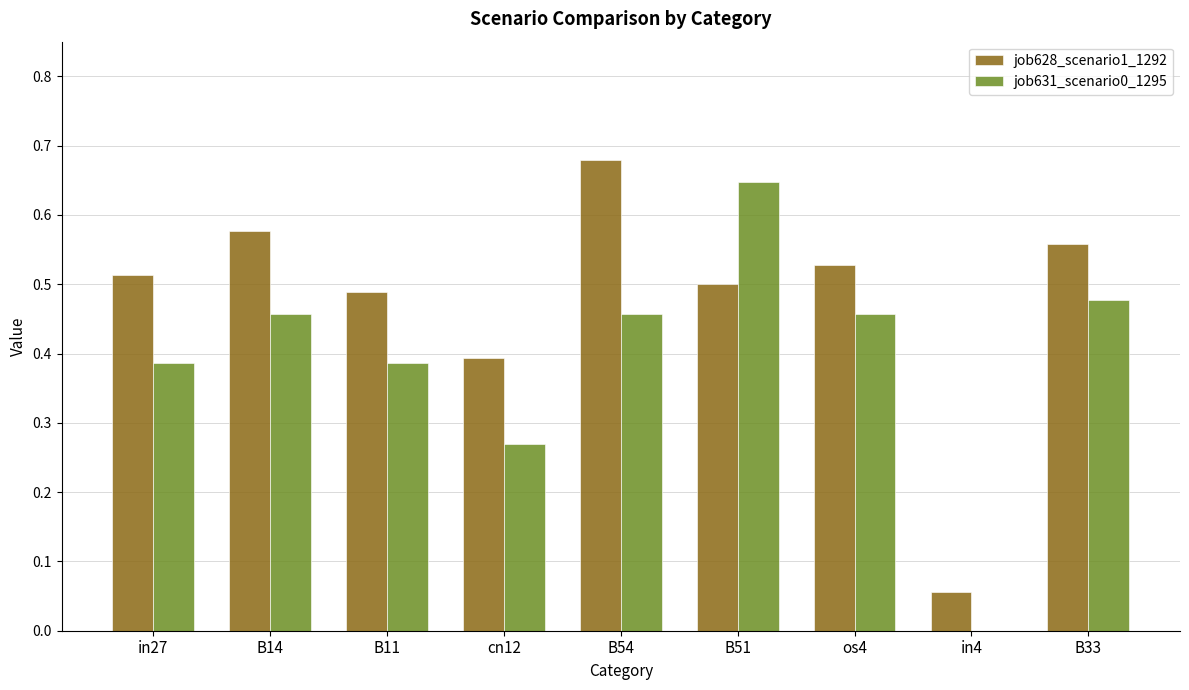

Which series changed the most between in4 and B33?

job628_scenario1_1292